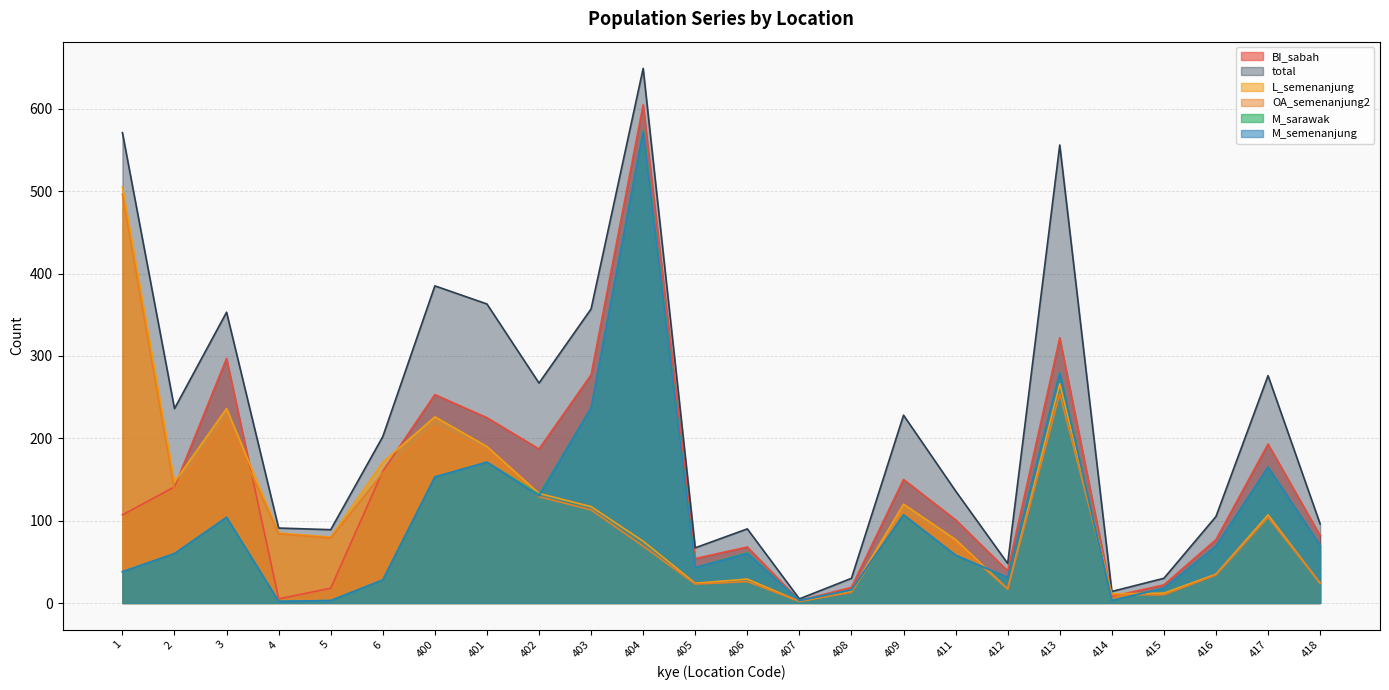

At which category does M_sarawak reach its first local valley?

4